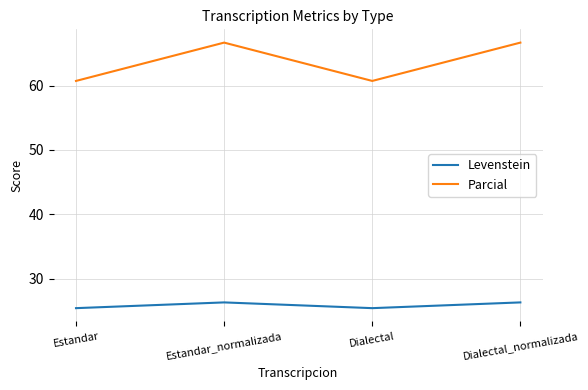

Reading left to right, extract all data points from this chart.

Levenstein: Estandar=25.4	Estandar_normalizada=26.3	Dialectal=25.4	Dialectal_normalizada=26.3
Parcial: Estandar=60.7	Estandar_normalizada=66.7	Dialectal=60.7	Dialectal_normalizada=66.7